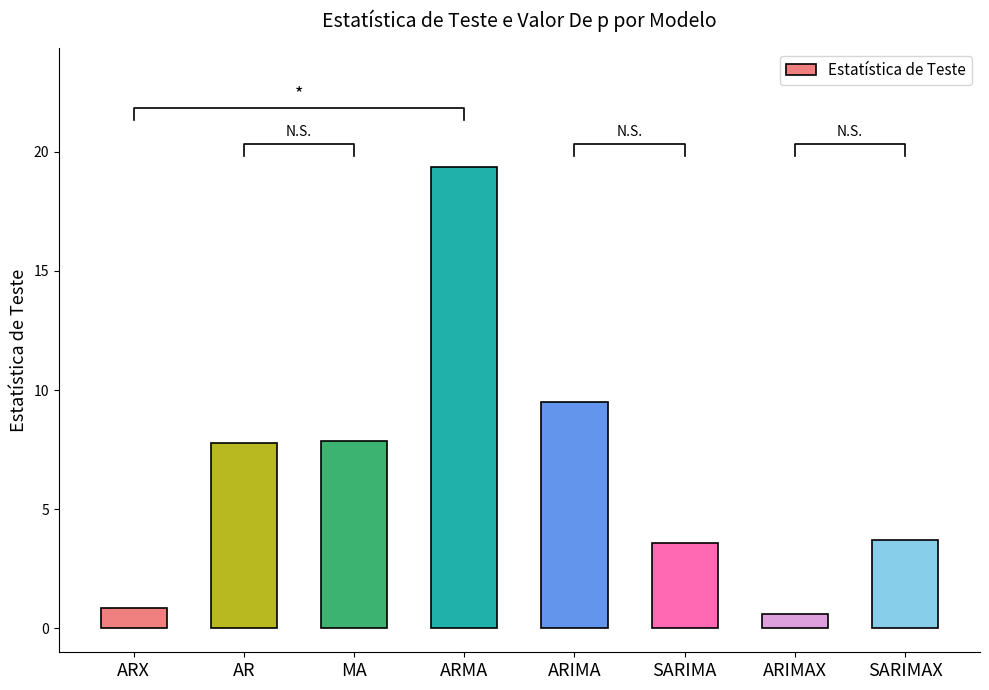

What is the smallest value displayed?

0.6